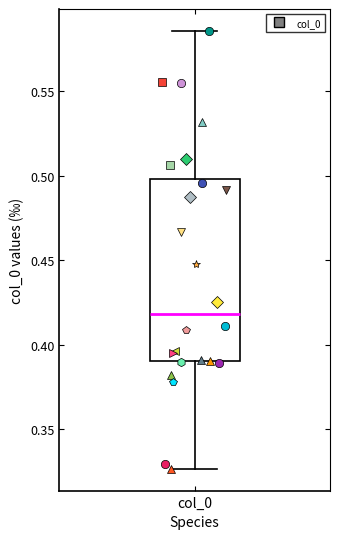

Read this box plot against the y-axis: the position of the median line, the range covered by the box, and the ends of both whiskers. The values are not printed on the chart, so give them approximately, as read against the axis.

median 0.420, box 0.390 to 0.500, whiskers 0.325 to 0.585